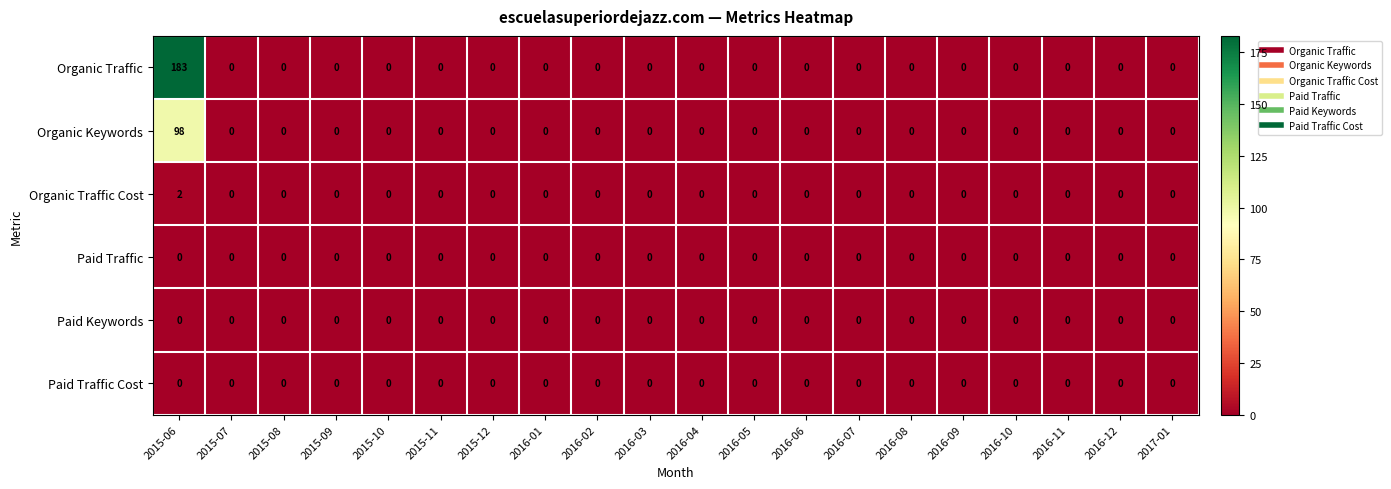

At which category is the sum across all series the highest?

2015-06